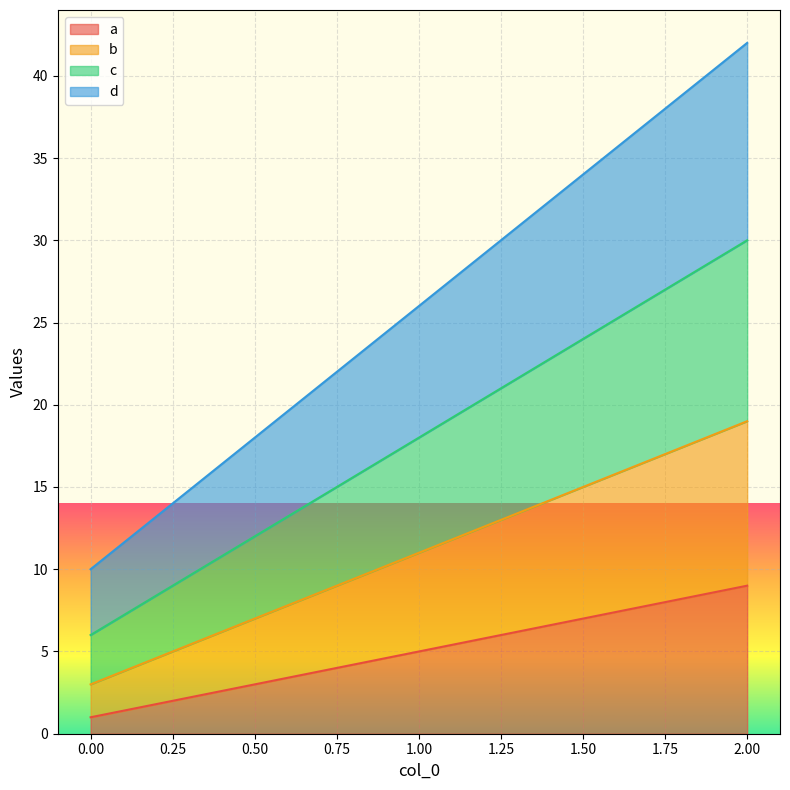

How many lines are shown in the chart?

4